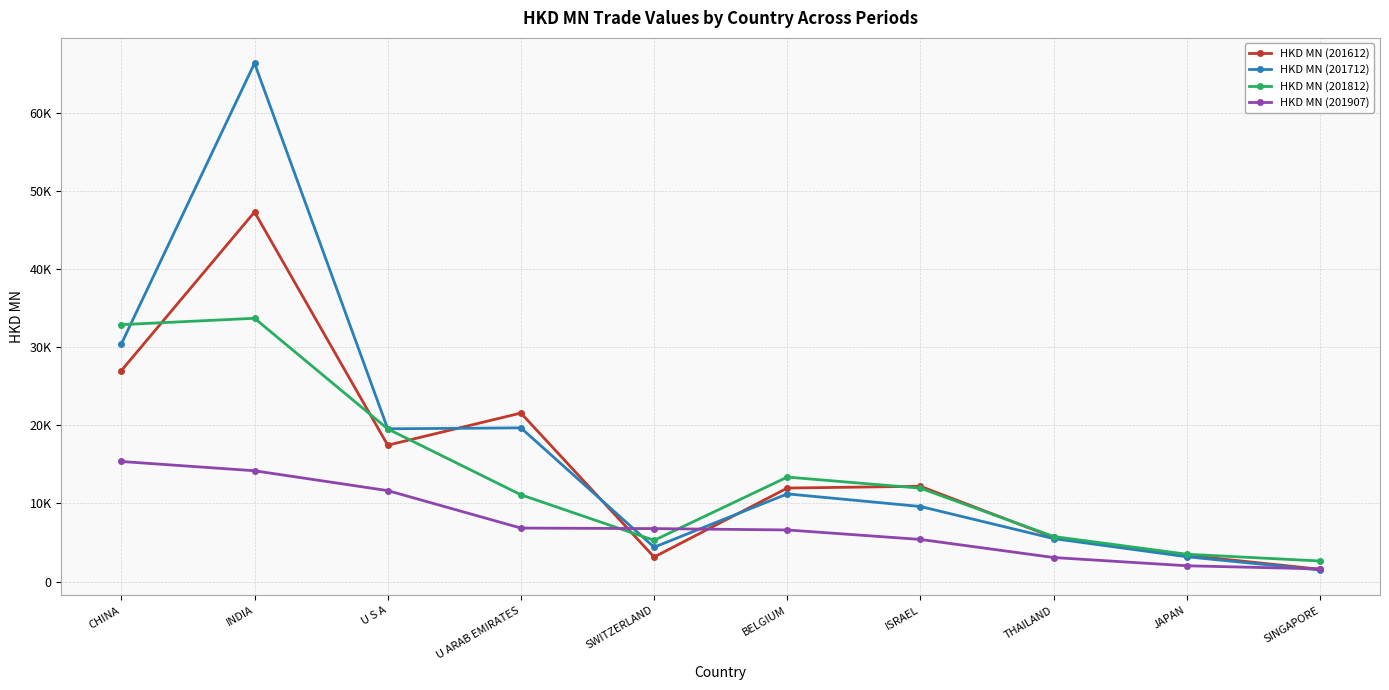

At which category does HKD MN (201612) reach its first local valley?

U S A